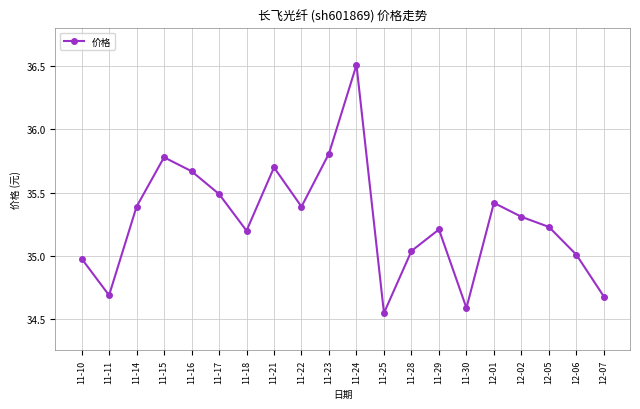

What is the difference between the second highest and minimum values?

1.3